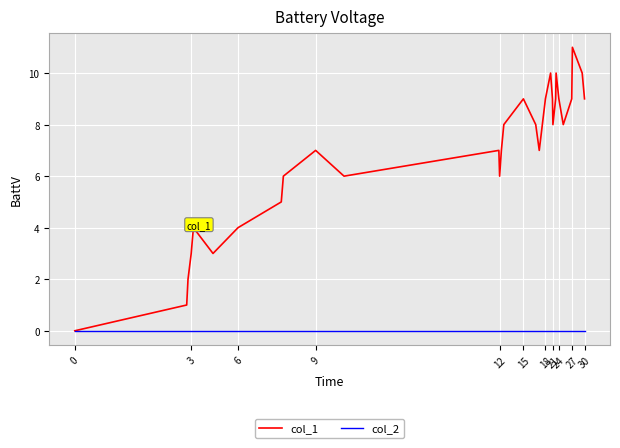

Rank the series by their maximum value, from highest to lowest.

col_1, col_2